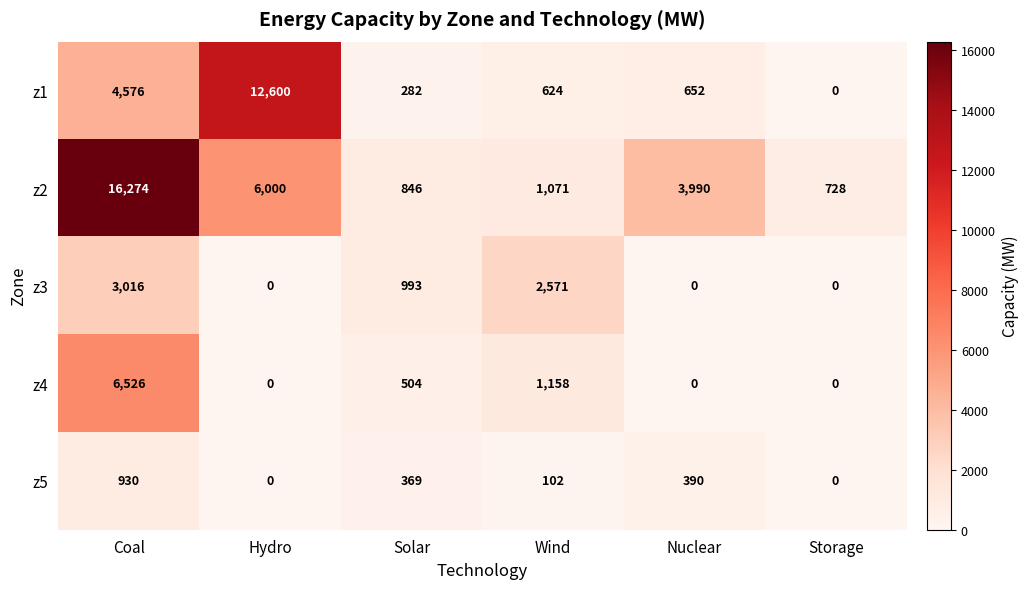

Reading left to right, list all the values displayed in this chart.

z1: 4576	12600	282	624	652	0
z2: 16274	6000	846	1071	3990	728
z3: 3016	0	993	2571	0	0
z4: 6526	0	504	1158	0	0
z5: 930	0	369	102	390	0